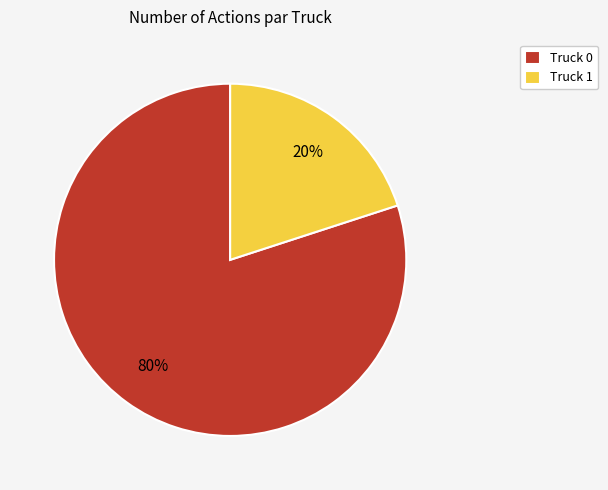

How many slices are in this pie chart?

2